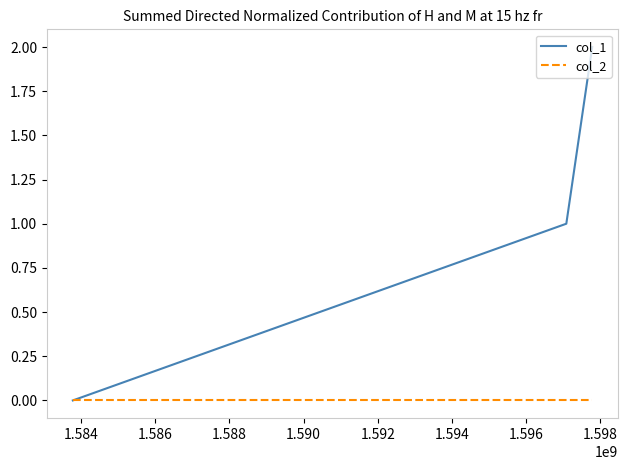

Which series has the largest range (max minus min)?

col_1